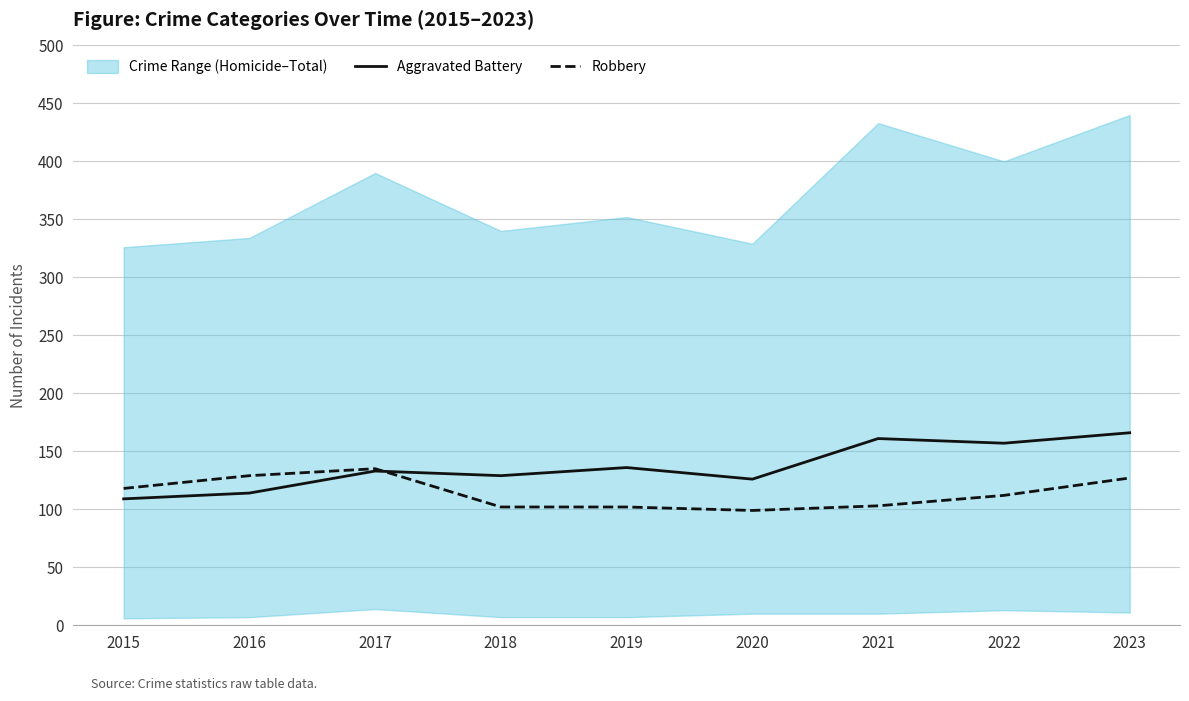

Which series has the widest spread of values?

Aggravated Battery